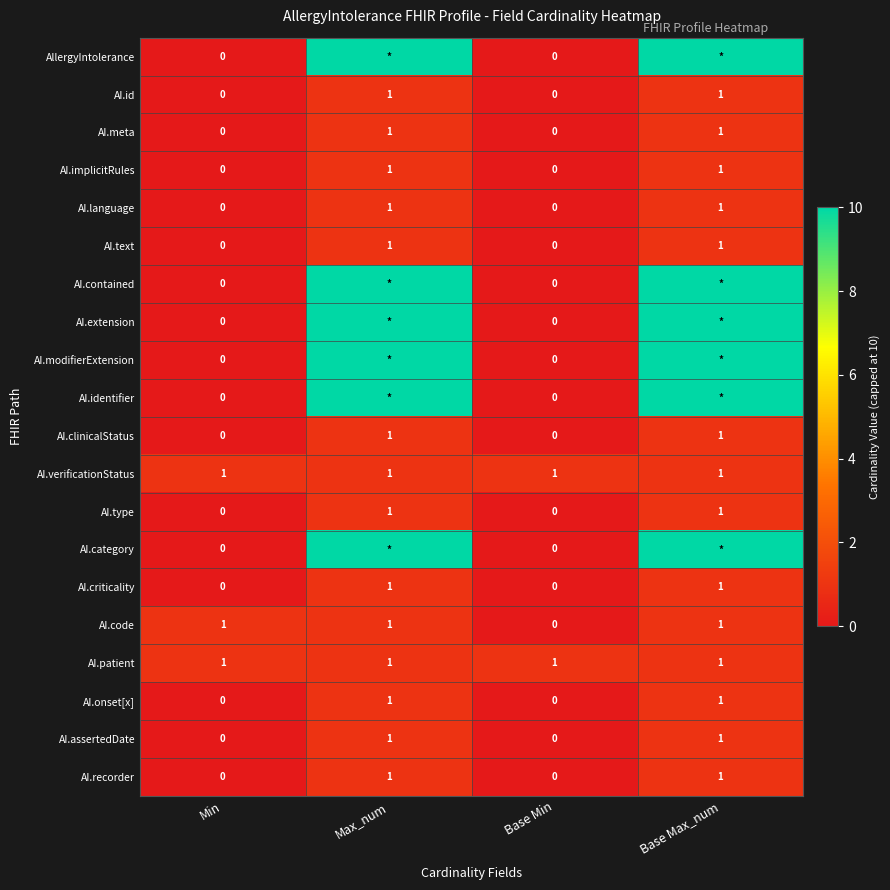

The AI.onset[x] series shows 2 at Max_num. True or false?

False